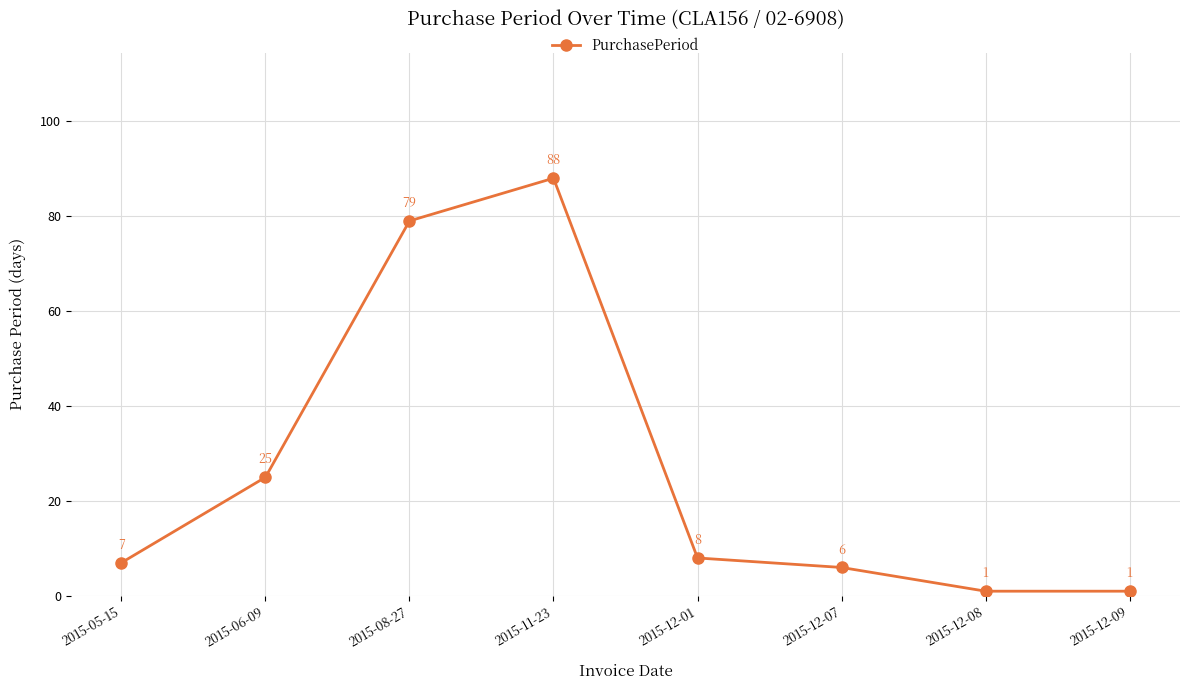

The value at 2015-12-01 is 8. True or false?

True